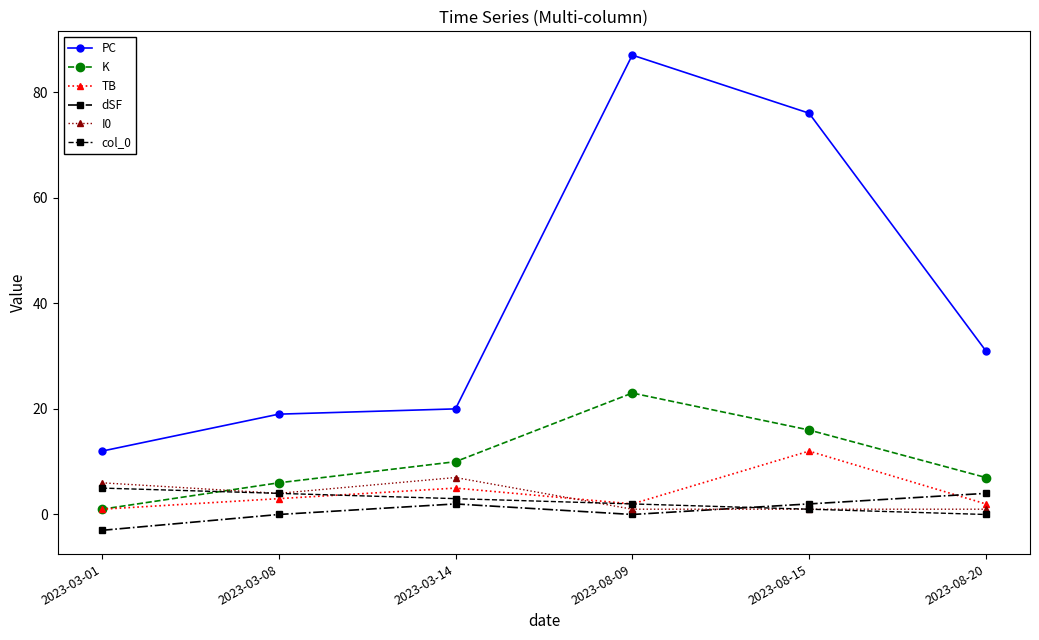

What position from the right is 2023-03-01?

6